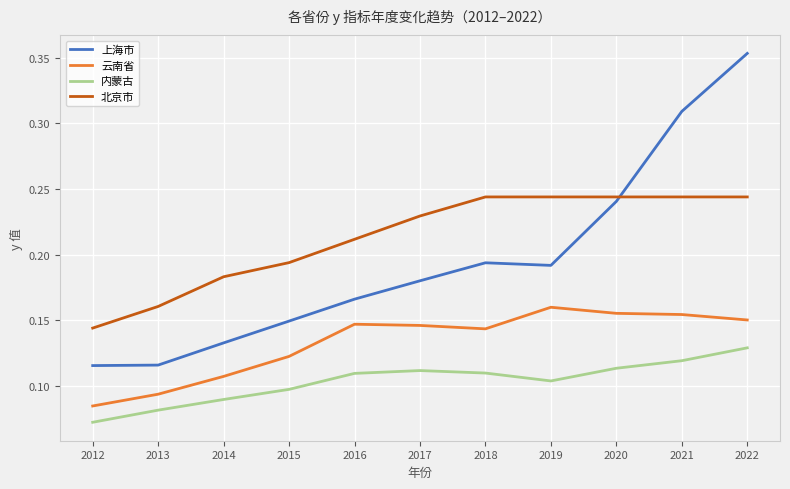

True or false: 北京市 has more than 2 interior local peaks.

False